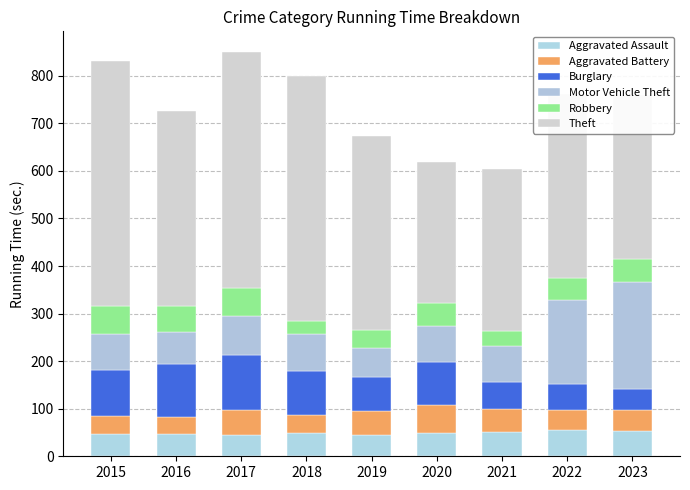

How many bars are there in total?

9